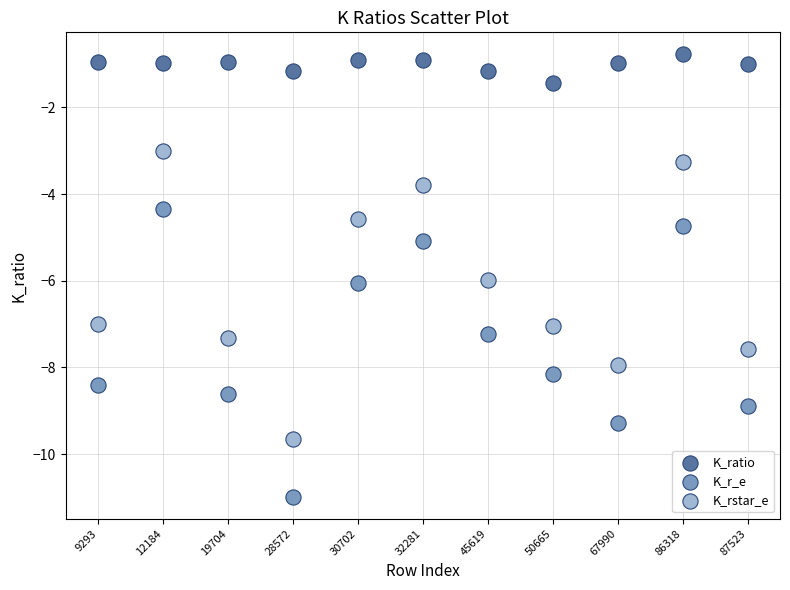

What are all the series names shown in the legend?

K_ratio, K_r_e, K_rstar_e